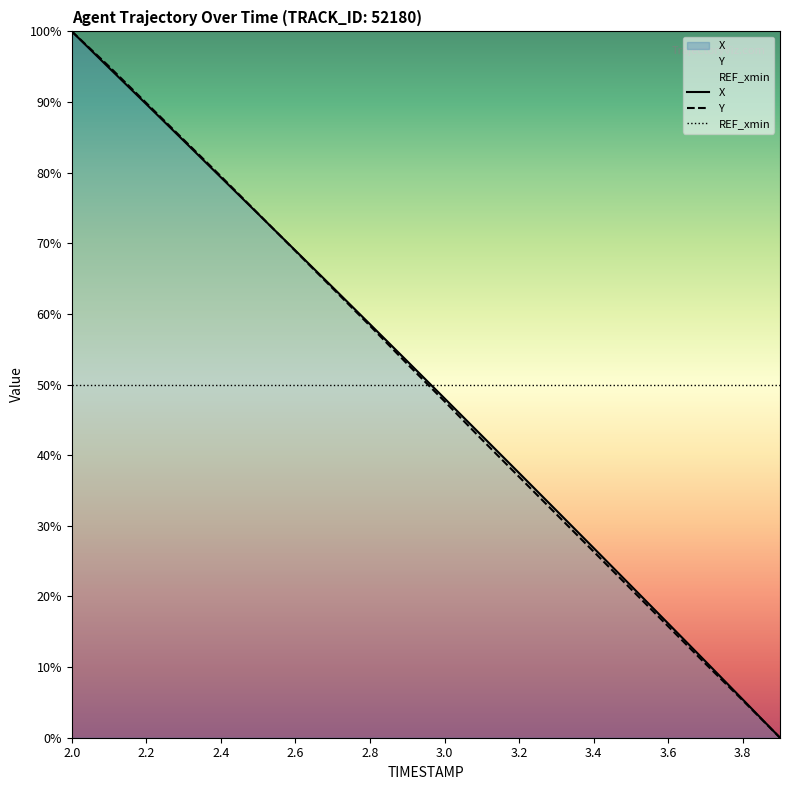

What is the difference between the highest and lowest values at 2.0?

50.0